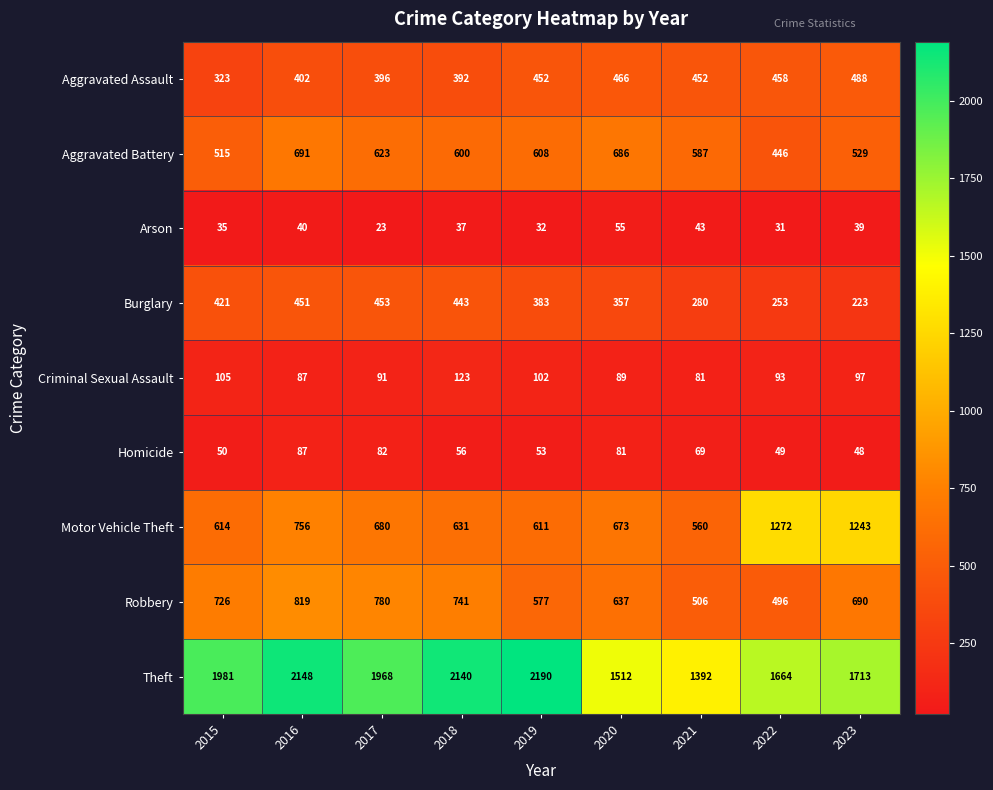

Between 2018 and 2022, which series saw the biggest shift?

Motor Vehicle Theft